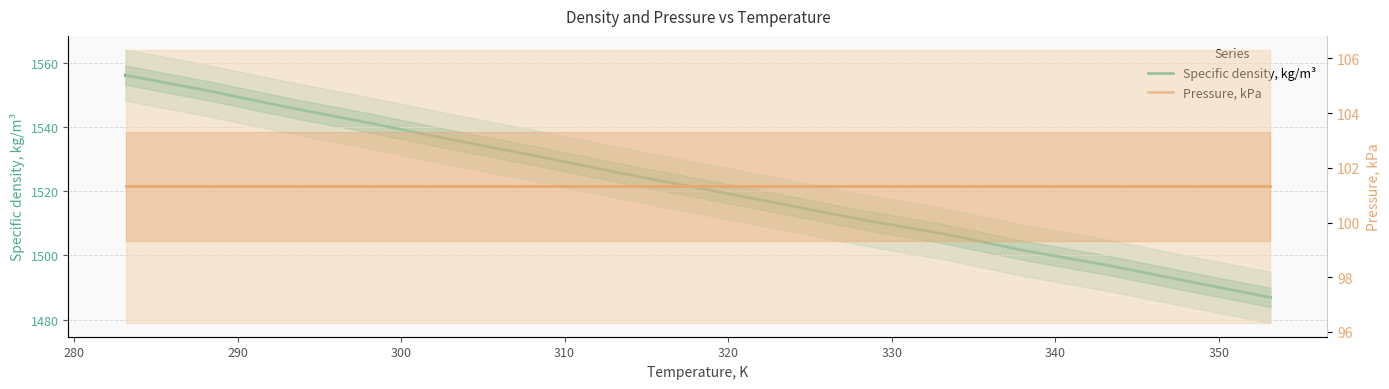

Between 290 and 310, which series saw the biggest shift?

Specific density, kg/m³